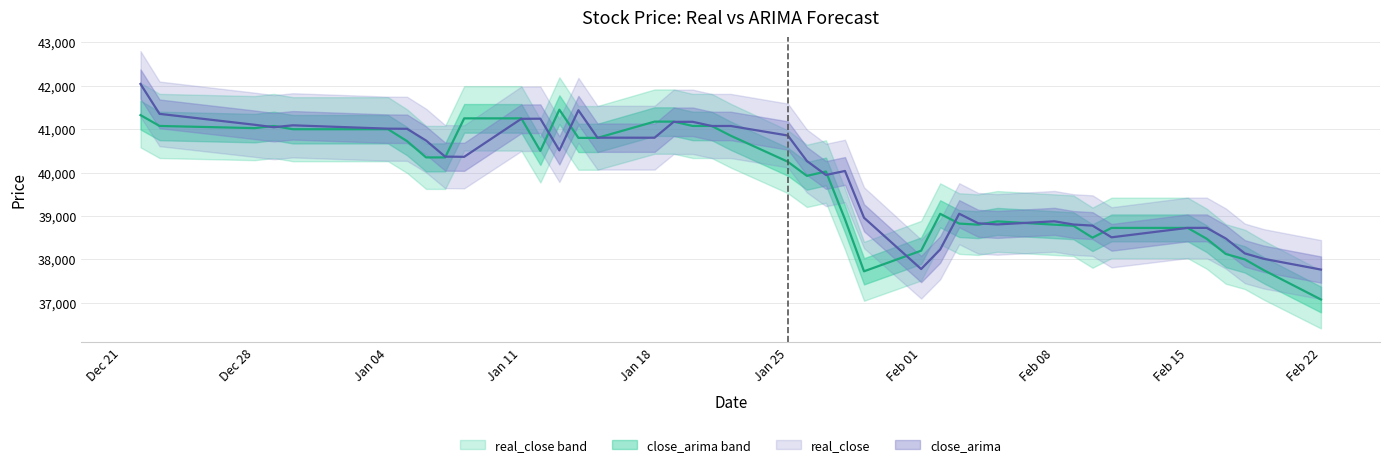

At which label does real_close reach its minimum?

Feb 22